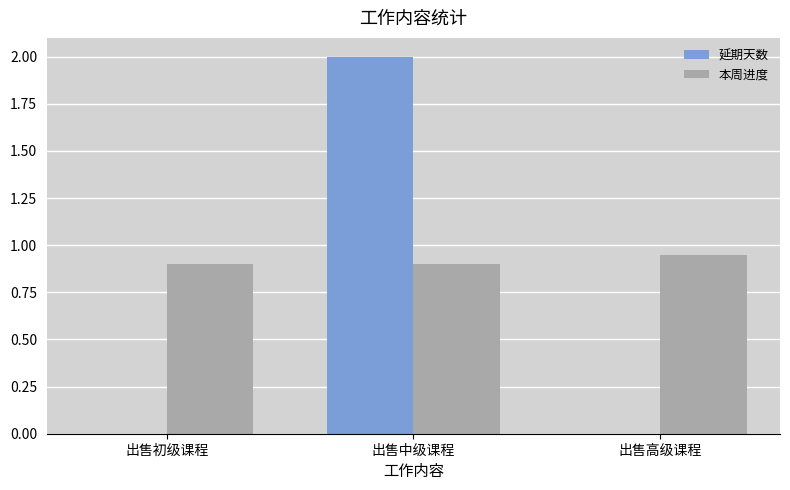

Which series has the largest total across all categories?

本周进度